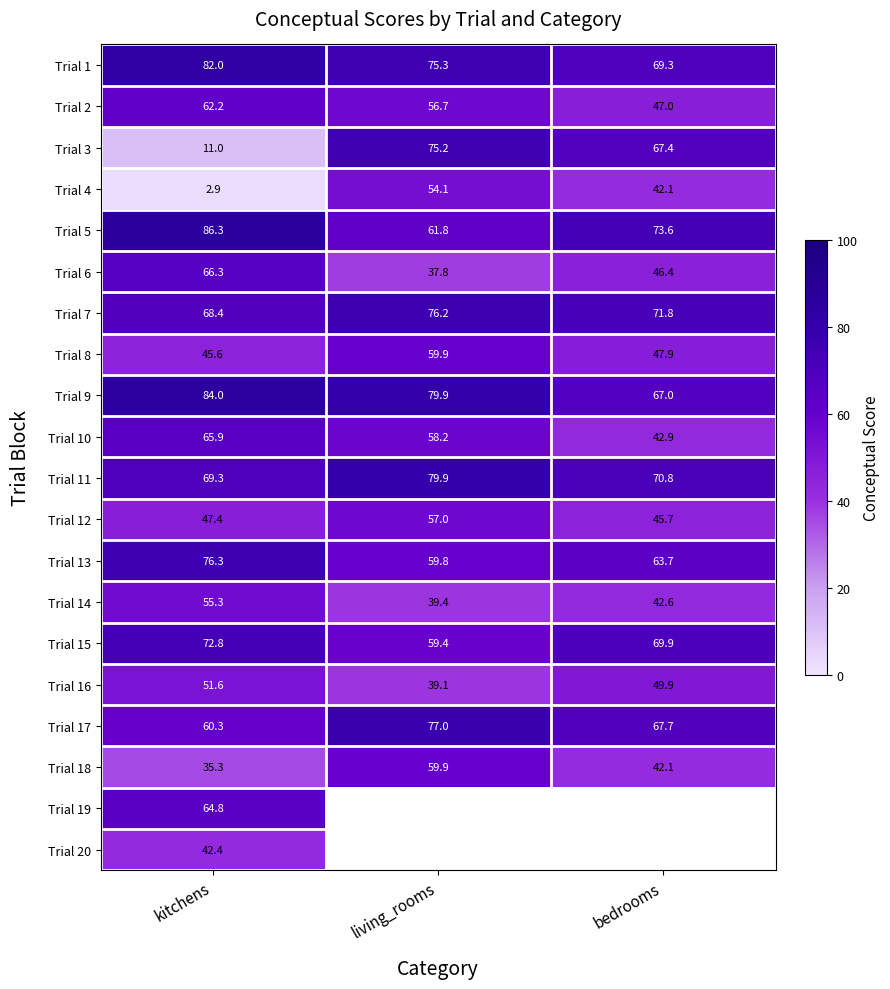

What is the sum of the Trial 6 values at living_rooms and bedrooms?

84.2